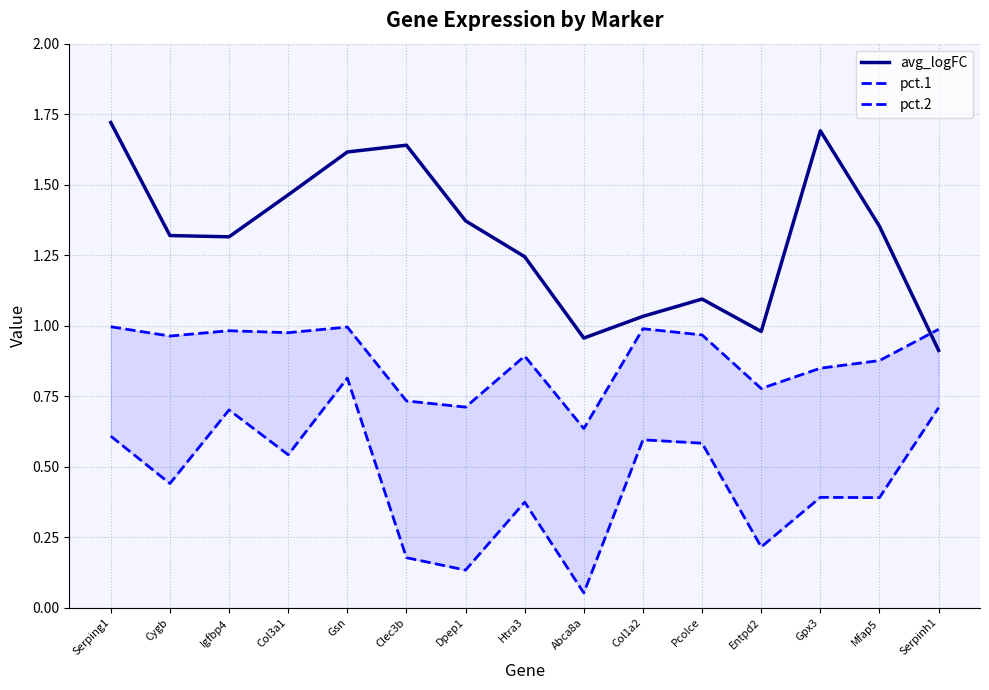

Which series changed the most between Cygb and Pcolce?

avg_logFC